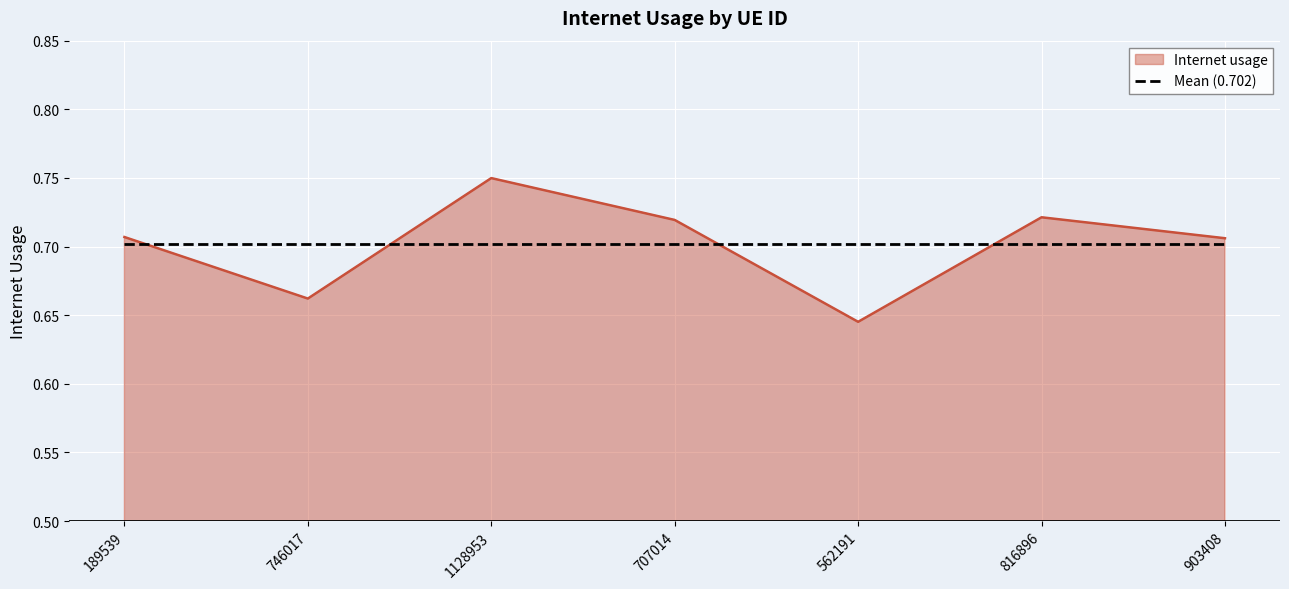

Which category has the lowest value across all series?

562191